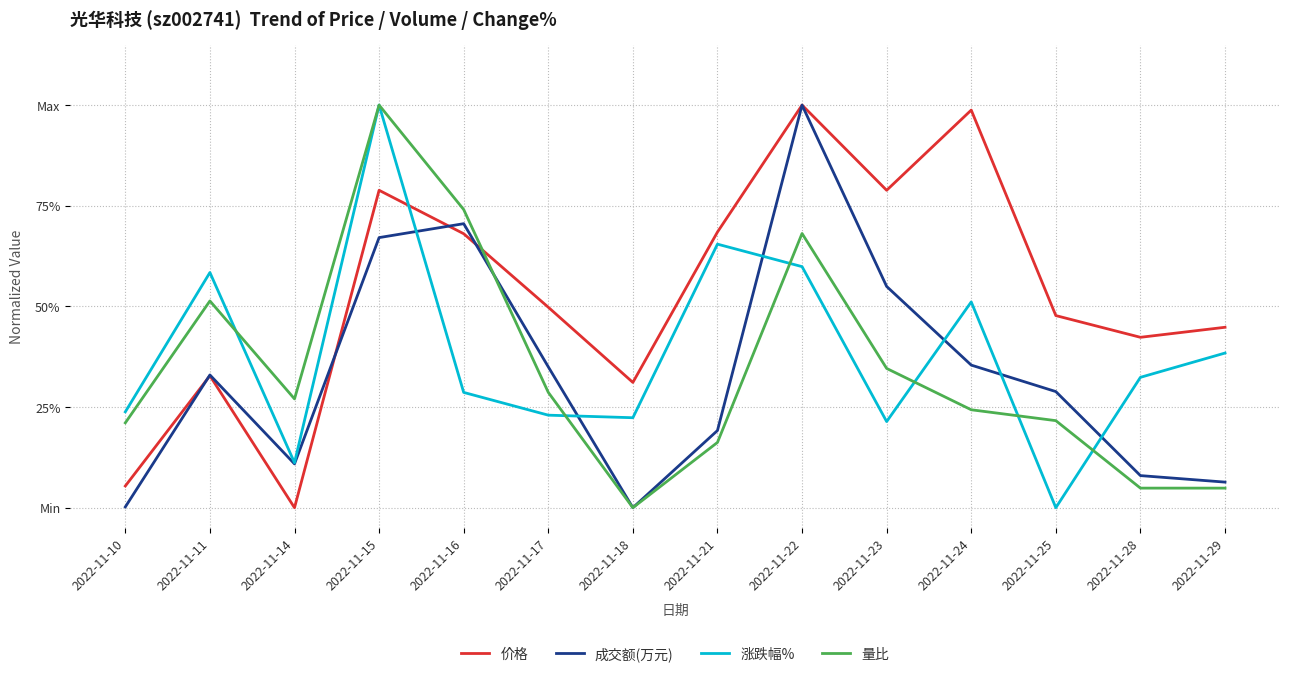

Rank the categories by 价格 value from lowest to highest.

2022-11-14, 2022-11-10, 2022-11-18, 2022-11-11, 2022-11-28, 2022-11-29, 2022-11-25, 2022-11-17, 2022-11-16, 2022-11-21, 2022-11-15, 2022-11-23, 2022-11-24, 2022-11-22